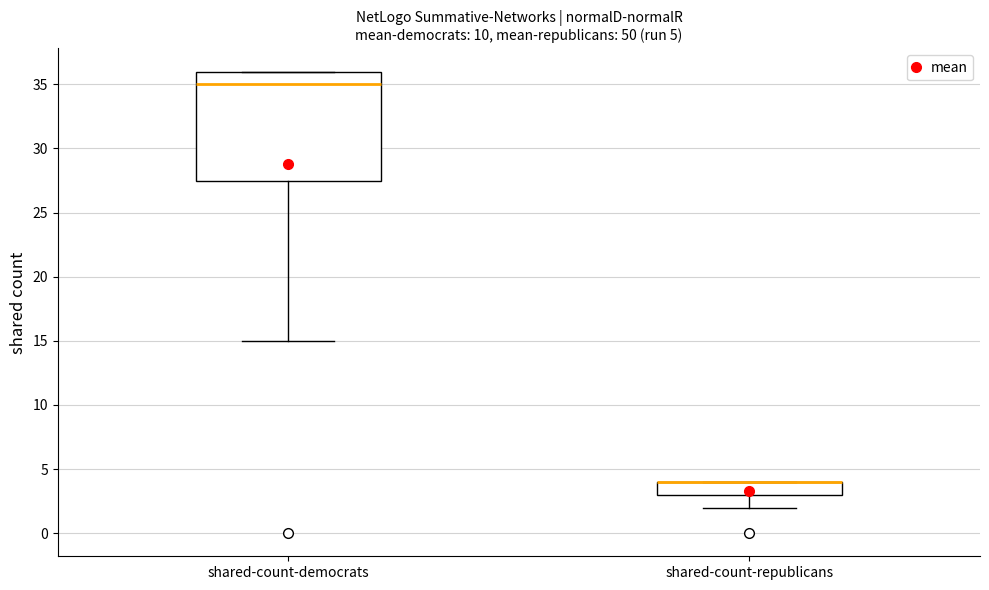

Which box is the tallest, from its lower edge to its upper edge?

shared-count-democrats